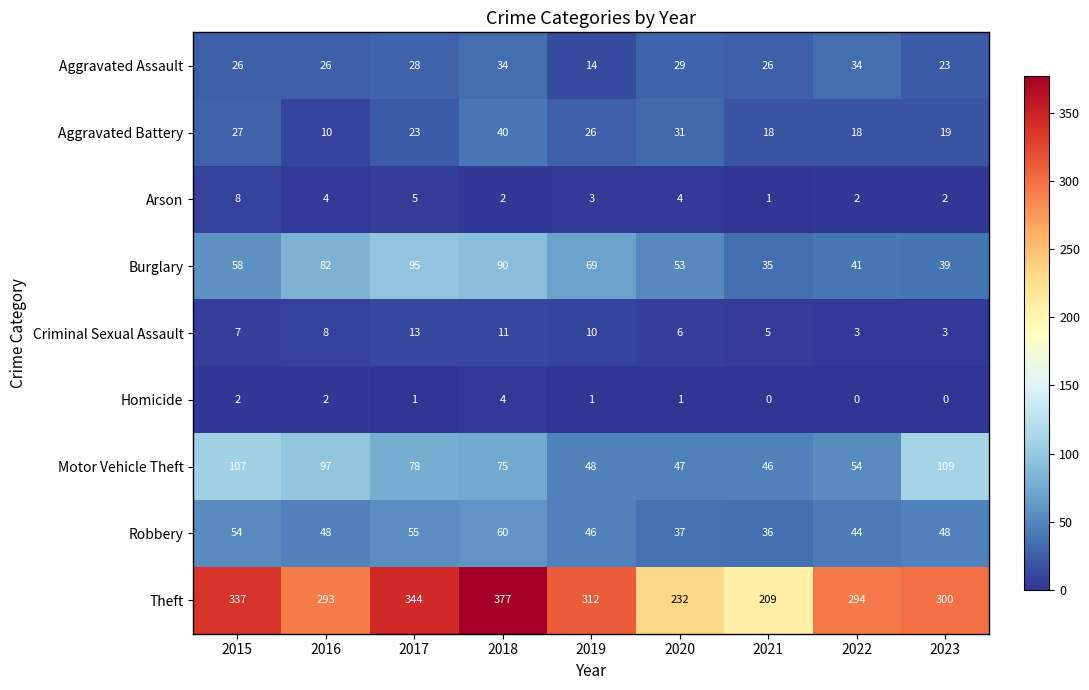

Is it true that Criminal Sexual Assault equals 5 at 2021?

True